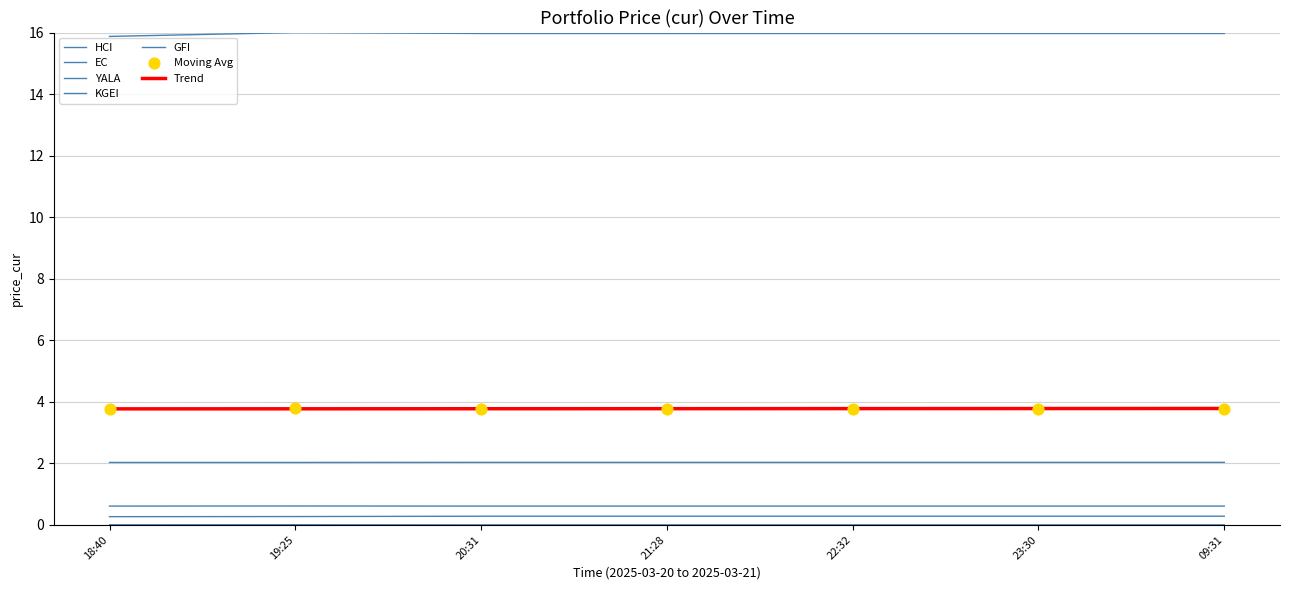

At which category is the sum across all series the highest?

19:25